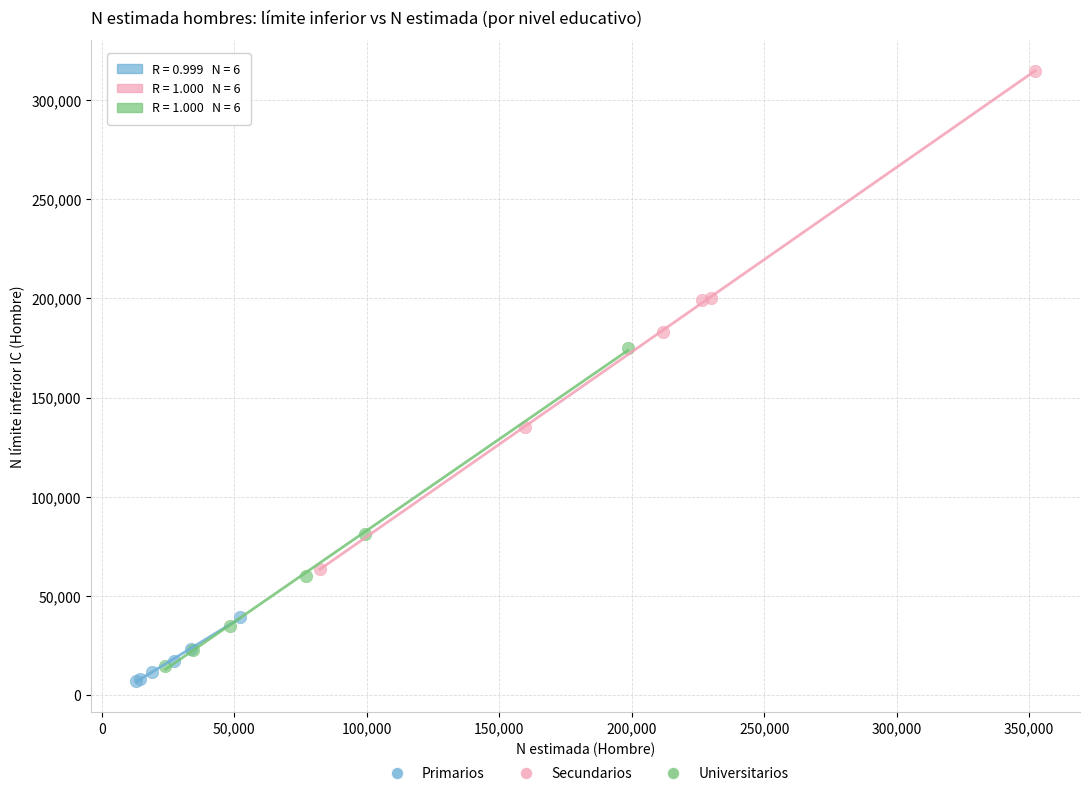

Which series reaches the maximum Y coordinate?

Secundarios